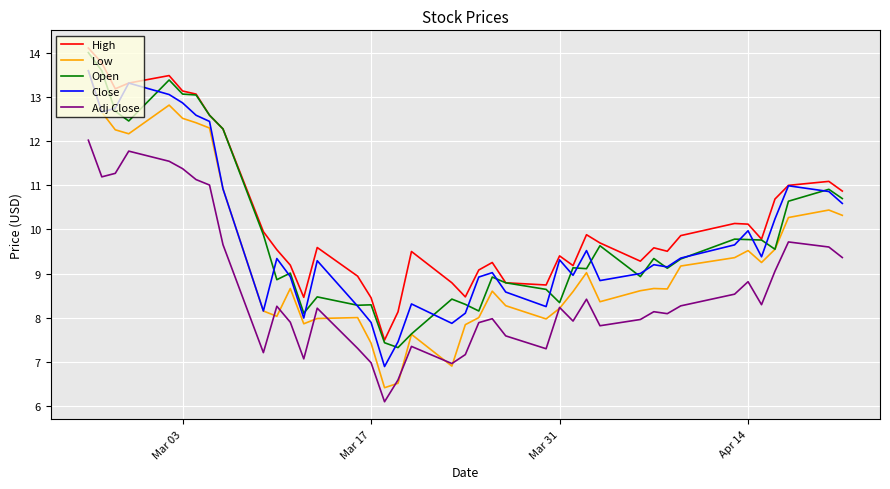

Which series has the largest total across all categories?

High